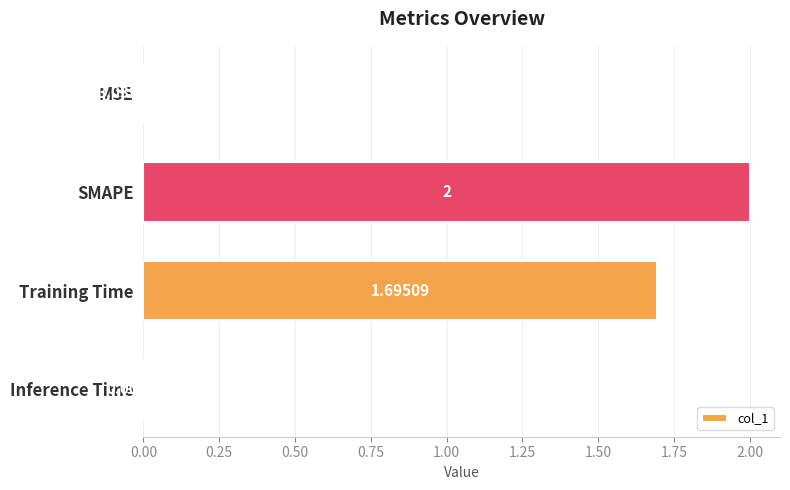

Are the bars horizontal?

Yes